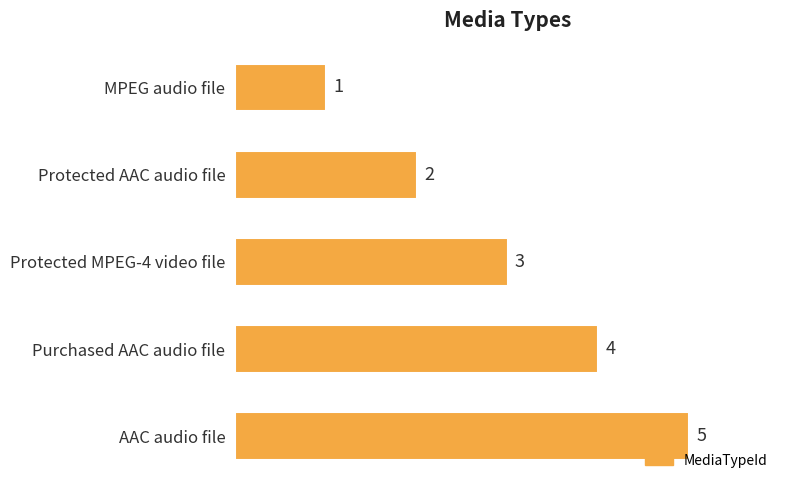

How many bars are there in total?

5